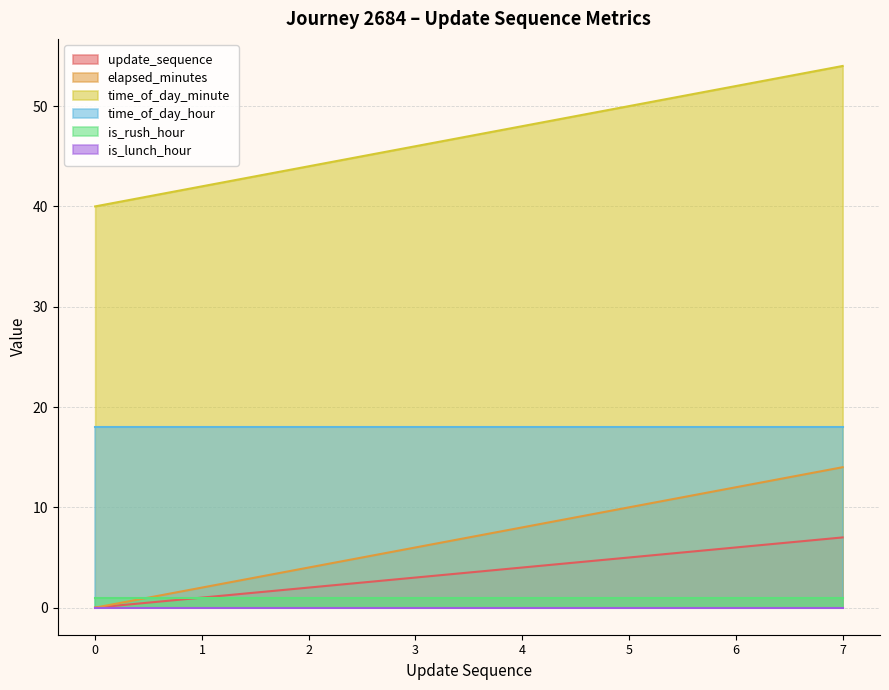

Which category has the highest value across all series?

7